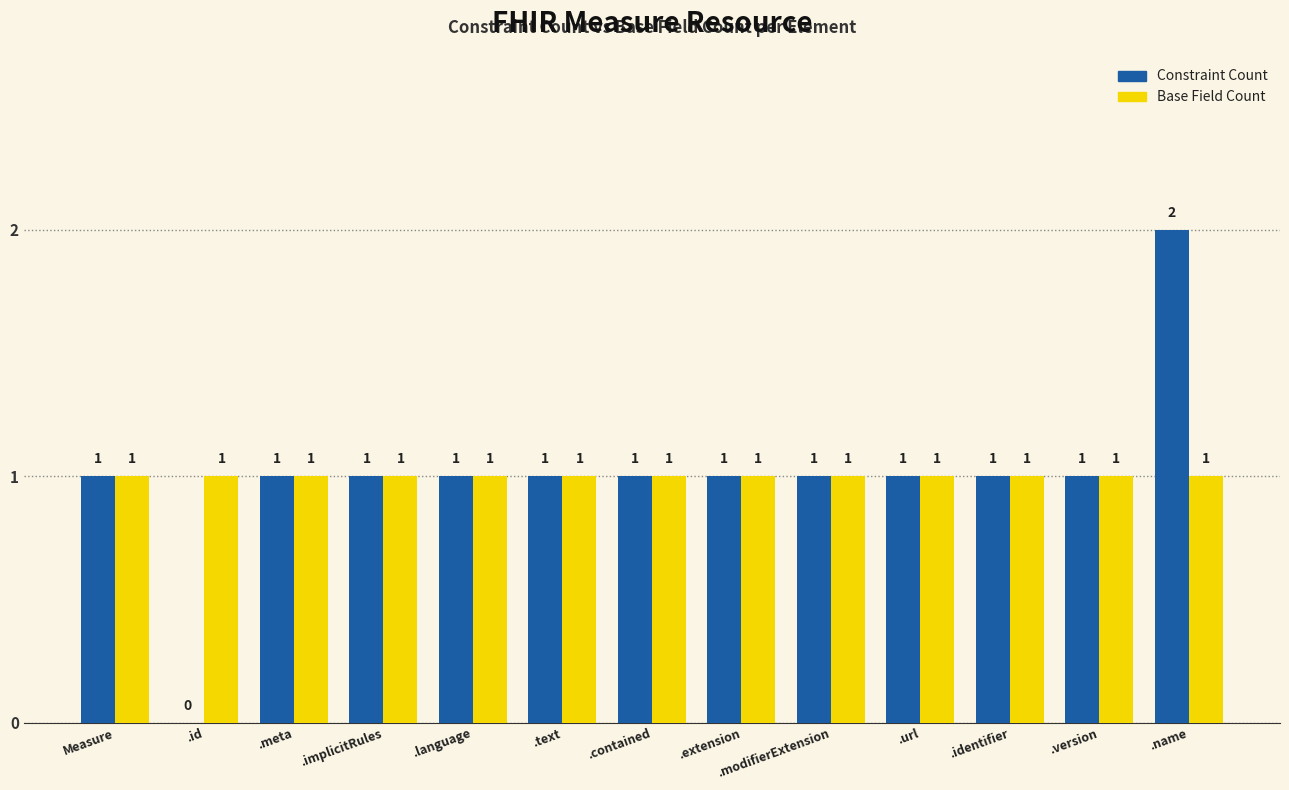

Reading right to left, extract all data points from this chart.

Constraint Count: .name=2	.version=1	.identifier=1	.url=1	.modifierExtension=1	.extension=1	.contained=1	.text=1	.language=1	.implicitRules=1	.meta=1	.id=0	Measure=1
Base Field Count: .name=1	.version=1	.identifier=1	.url=1	.modifierExtension=1	.extension=1	.contained=1	.text=1	.language=1	.implicitRules=1	.meta=1	.id=1	Measure=1